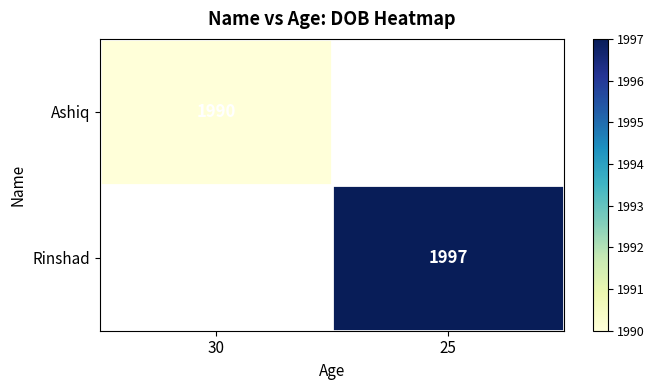

The Rinshad series shows 3524 at 25. True or false?

False